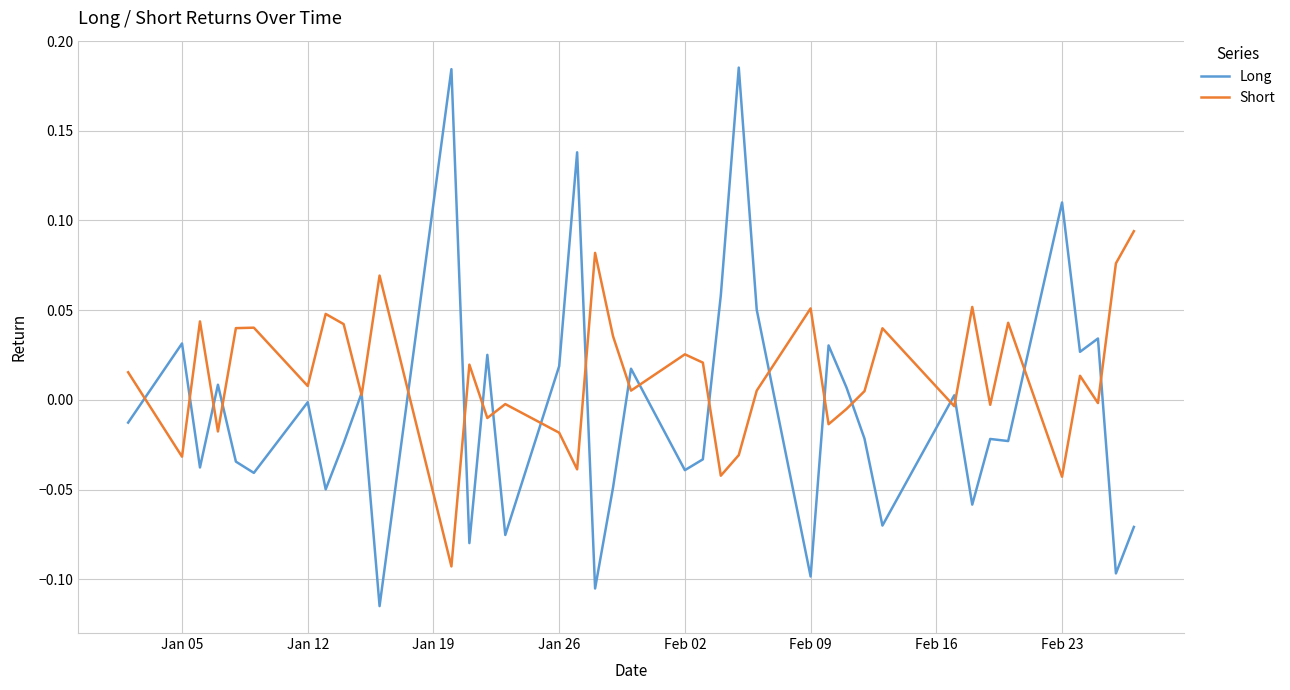

What is the difference between the second highest and second lowest values in the Long series?

0.3